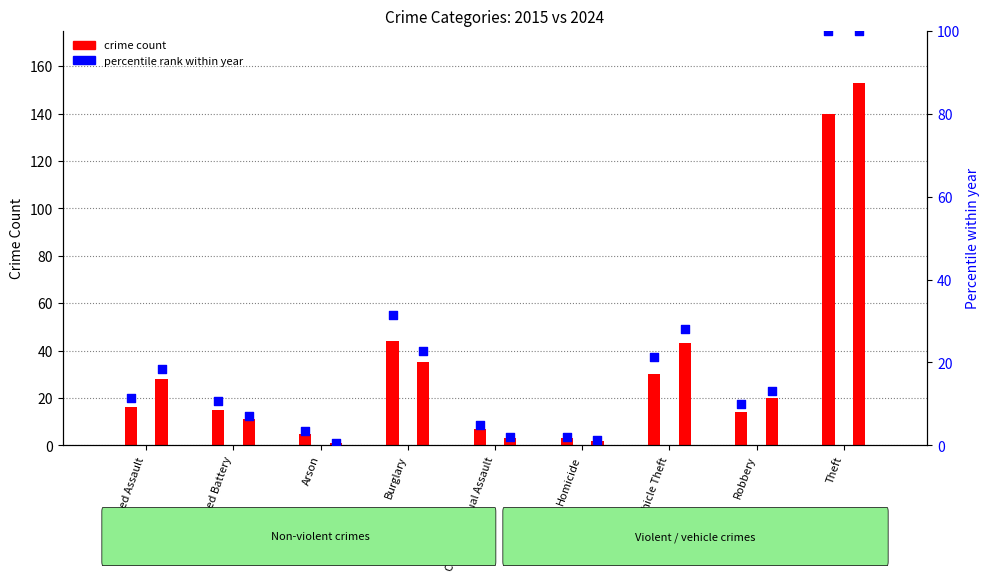

Which series has the widest spread of Y values?

2024 count